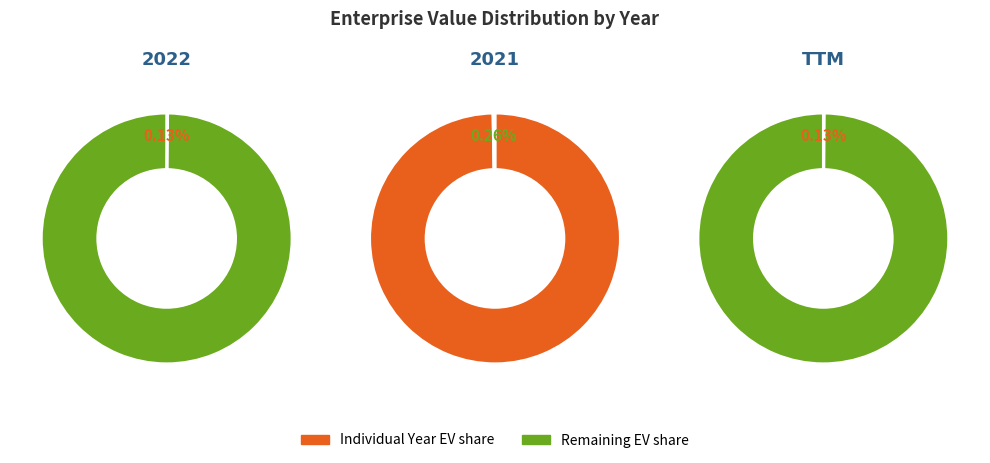

What percentage is the 2021 slice, to the nearest percent?

100%